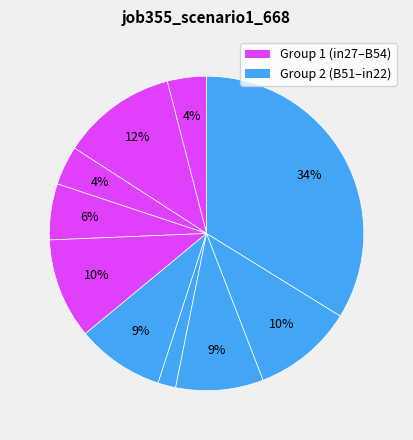

Which slice is the largest?

in22